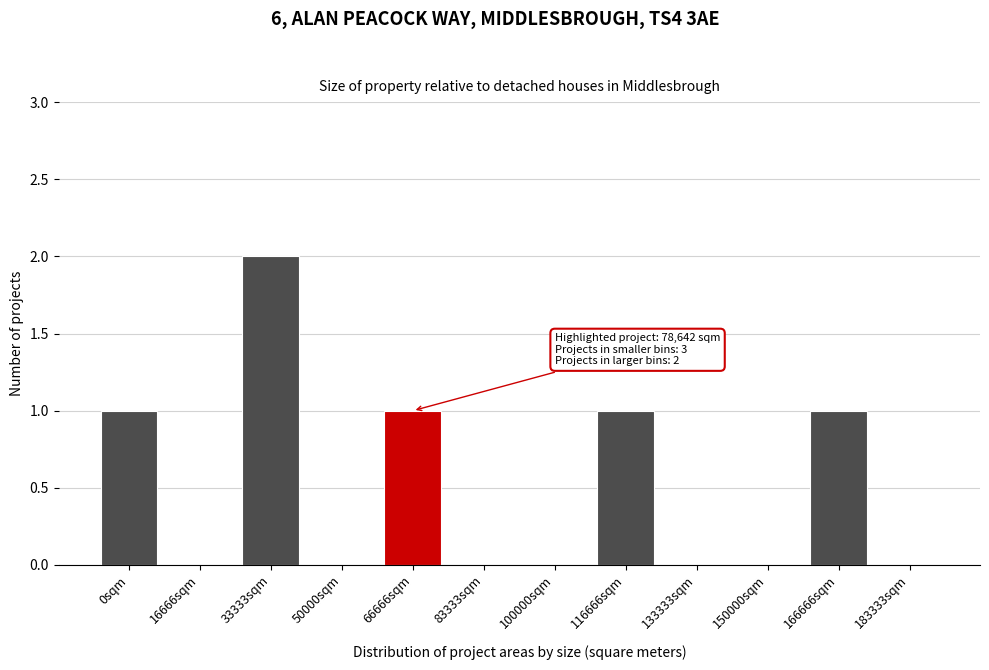

Reading left to right, transcribe all the data shown in this chart.

0sqm=1	16666sqm=0	33333sqm=2	50000sqm=0	66666sqm=1	83333sqm=0	100000sqm=0	116666sqm=1	133333sqm=0	150000sqm=0	166666sqm=1	183333sqm=0